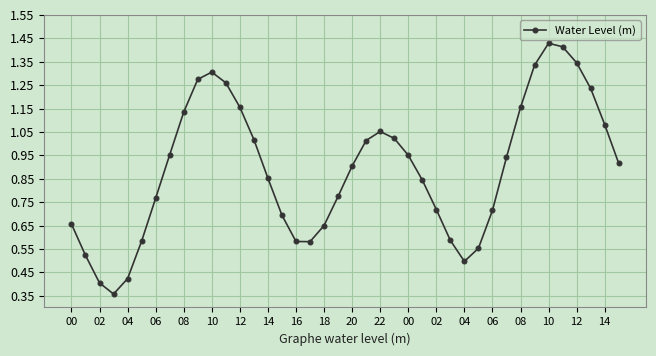

How many lines are shown in the chart?

1